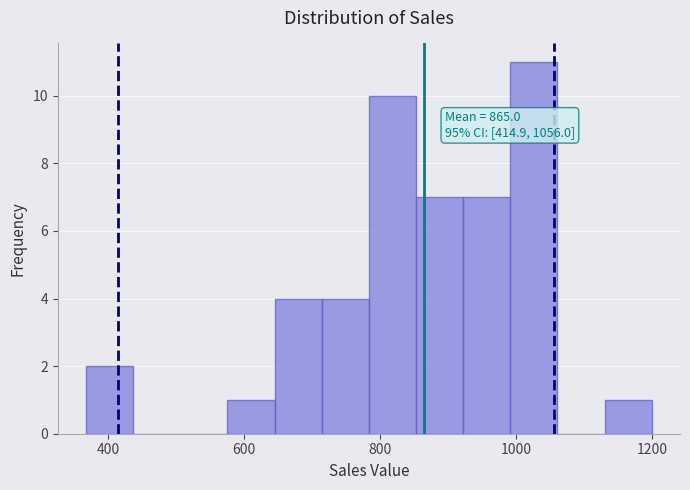

Around what value on the x-axis is the tallest bar? Give the approximate position of its centre, as read against the axis.

1020